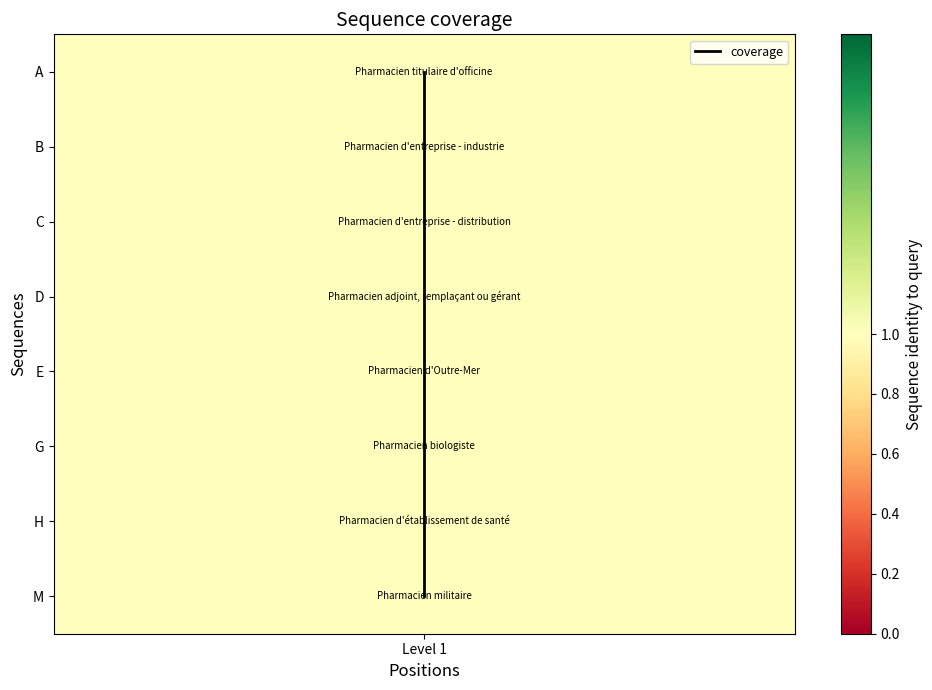

Which label corresponds to the smallest value in the chart?

Level 1